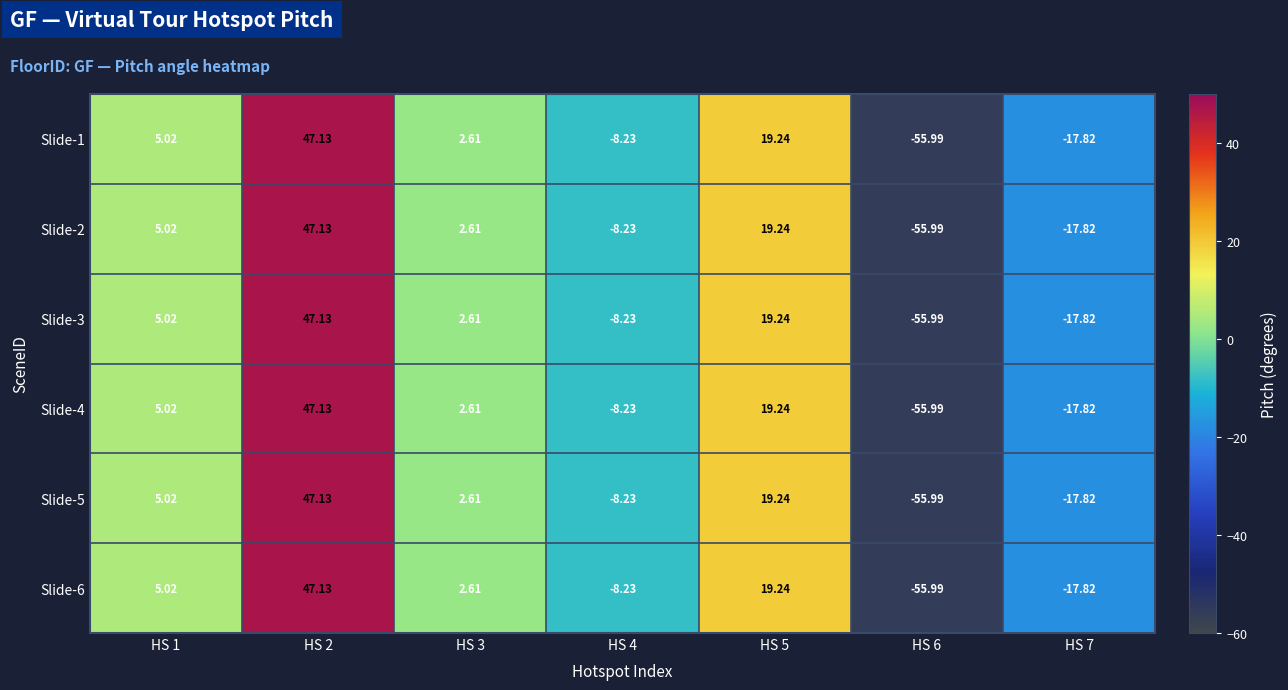

How many series are shown in this chart?

6